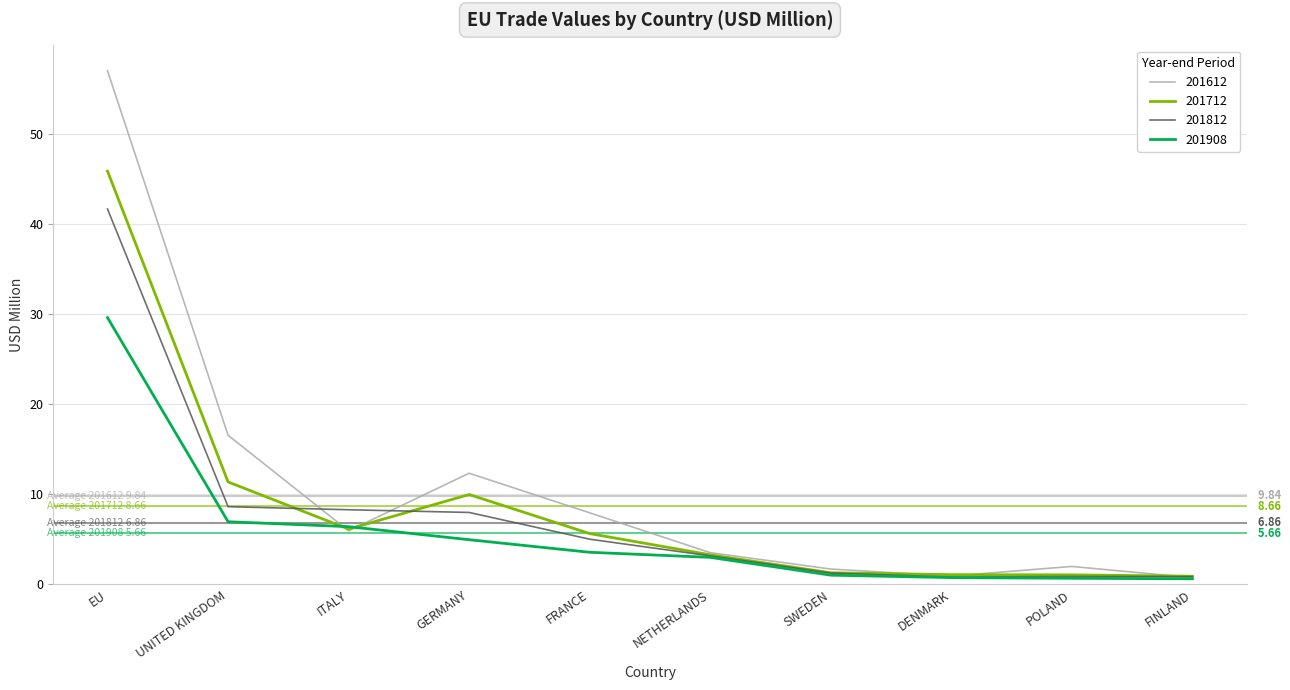

Which category has the highest value across all series?

EU